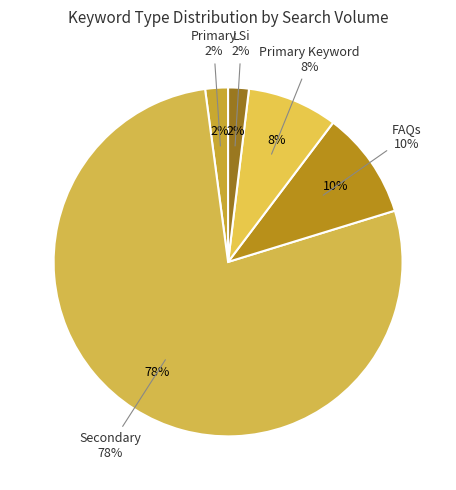

Is it true that Secondary is 1% of the pie?

False